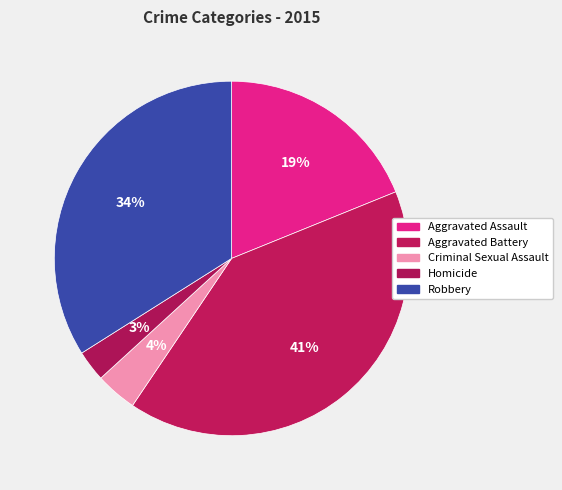

To the nearest percent, what is the average slice percentage?

20%